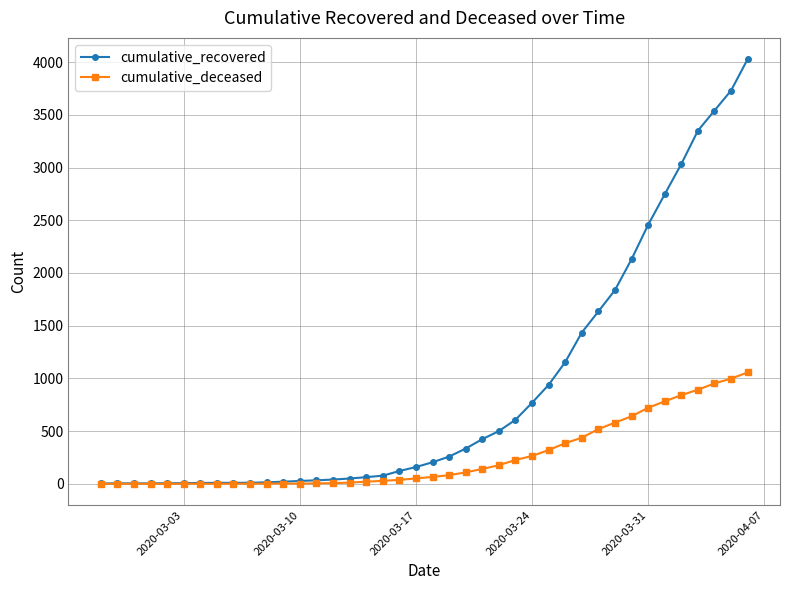

Rank the series by their average value, from highest to lowest.

cumulative_recovered, cumulative_deceased